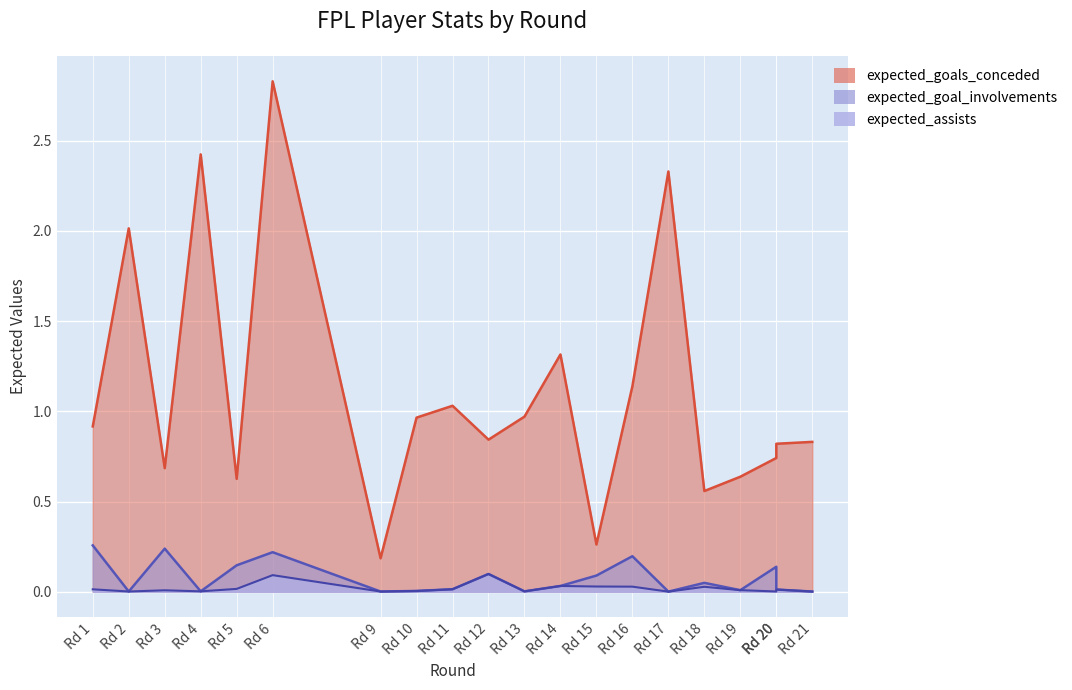

What is the value of the expected_goal_involvements point at the 1st from the left?

0.3